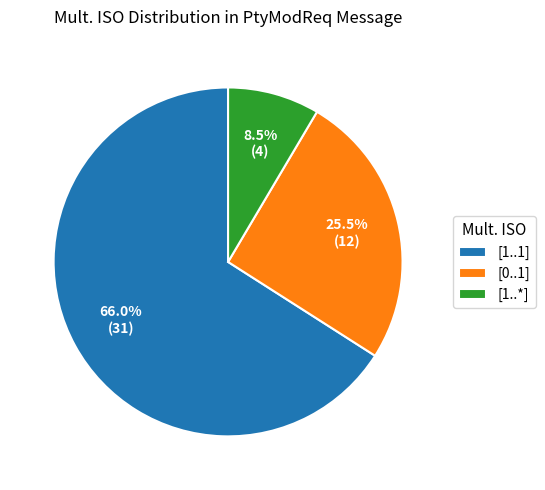

Do [0..1] and [1..1] together represent more than half of the pie?

Yes